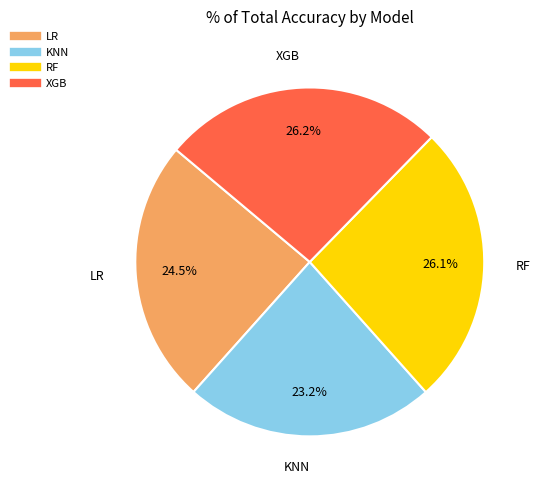

Is it true that RF is 36% of the pie?

False